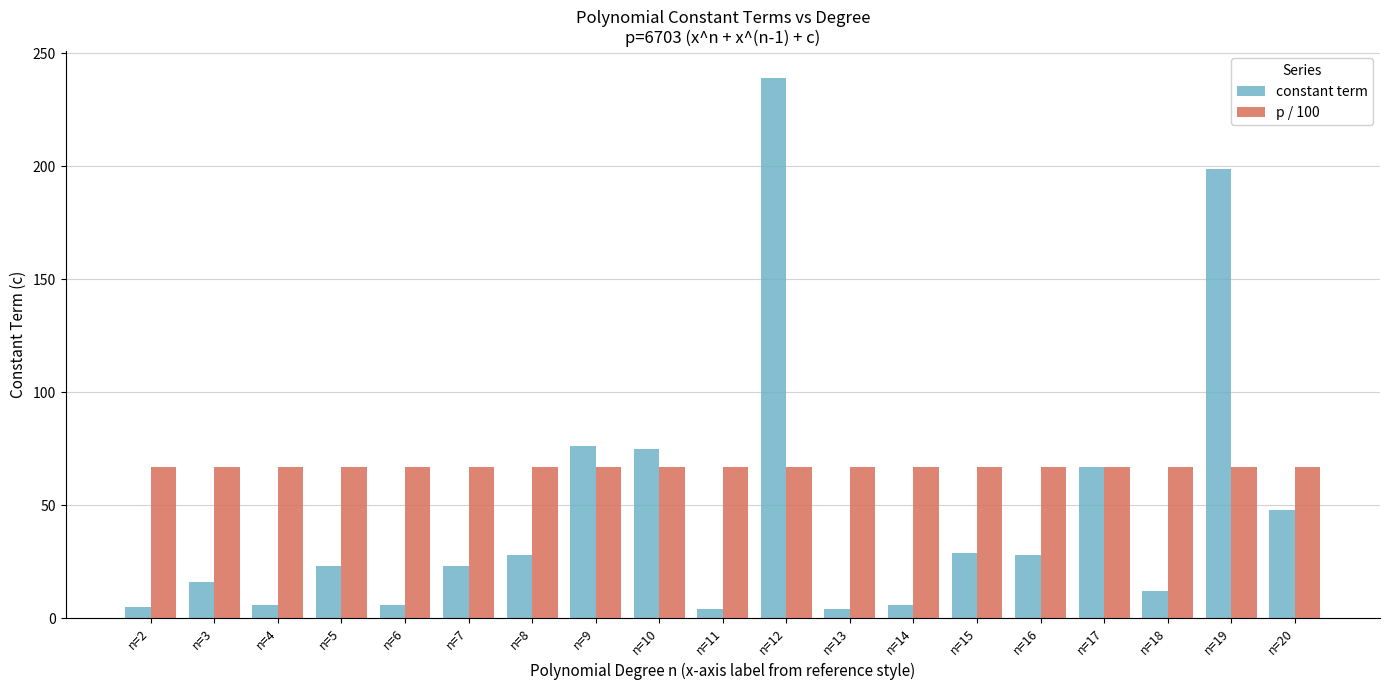

What is the difference between the maximum and second lowest values in the constant term series?

235.0